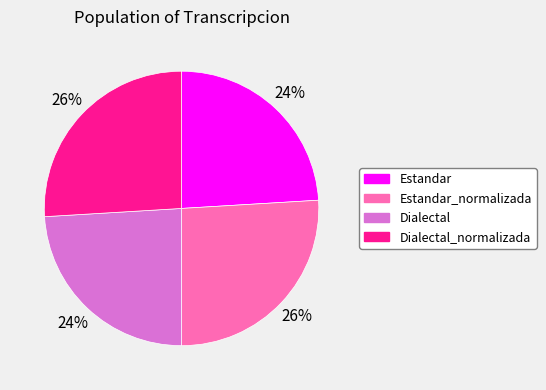

How many slices are in this pie chart?

4